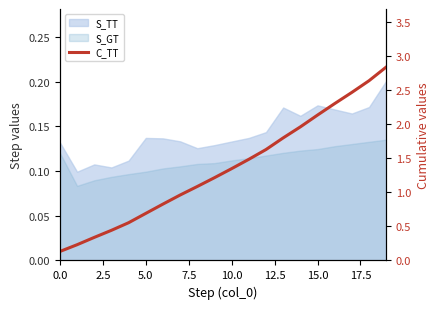

How many categories are shown in the chart?

20